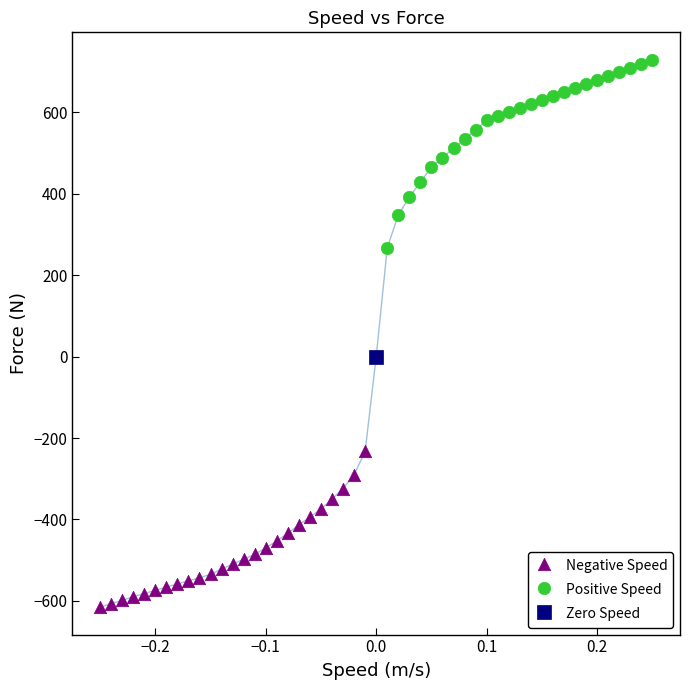

Which series reaches the minimum Y coordinate?

Negative Speed